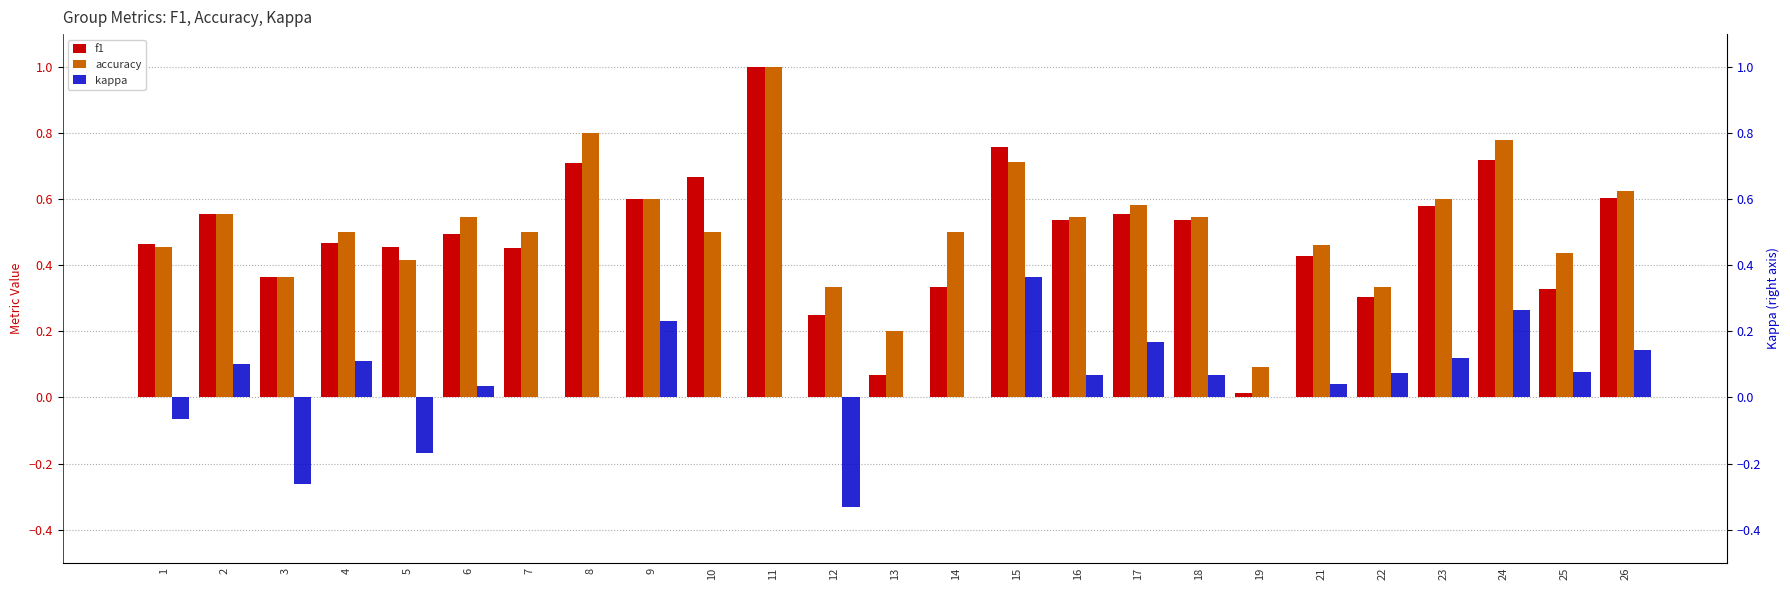

What are all the series names shown in the legend?

f1, accuracy, kappa